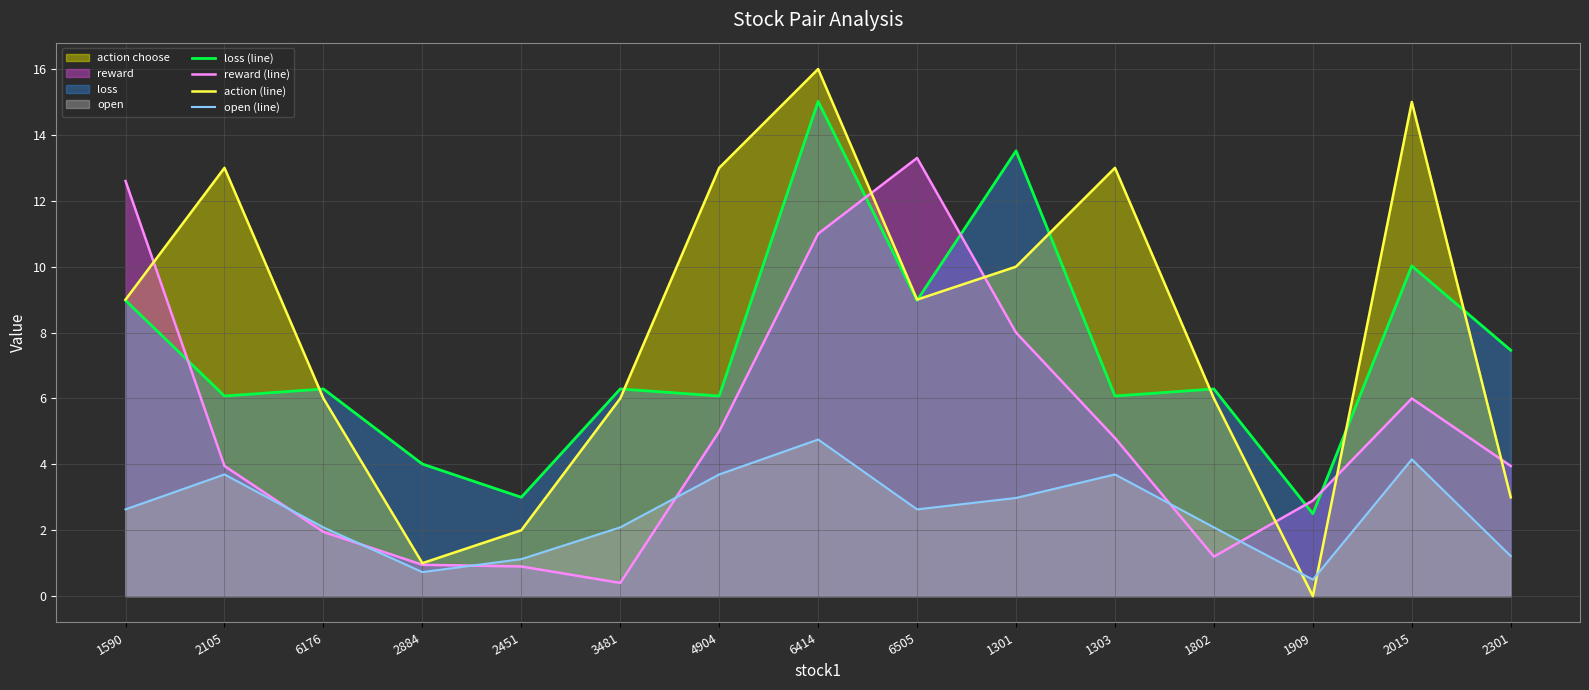

Which series has the largest range (max minus min)?

action (line)